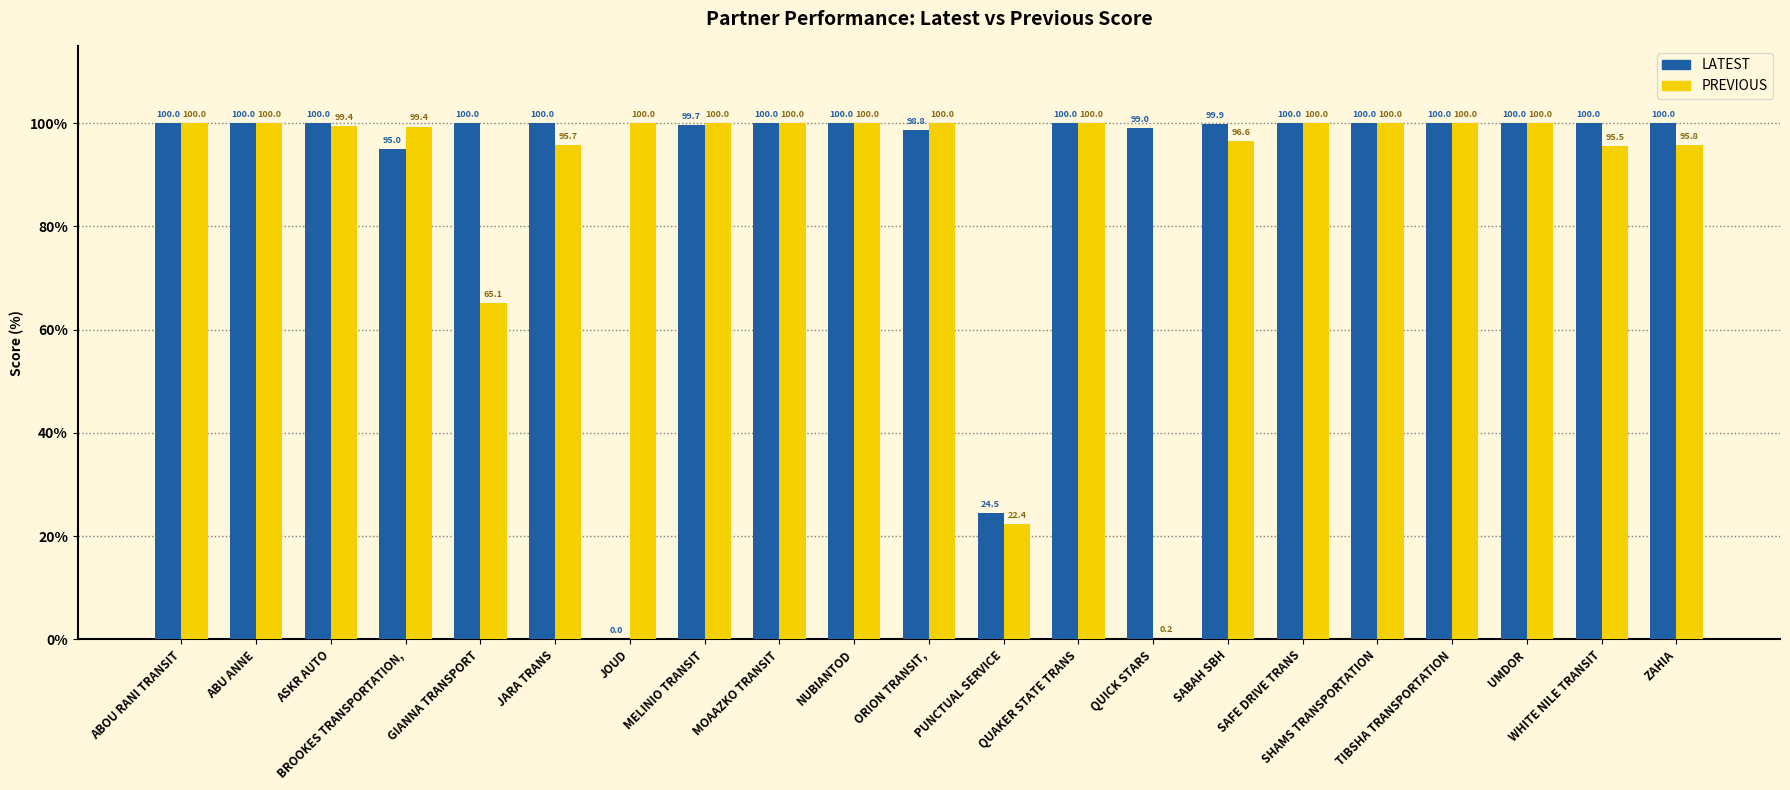

What is the sum of all PREVIOUS values?

1870.0